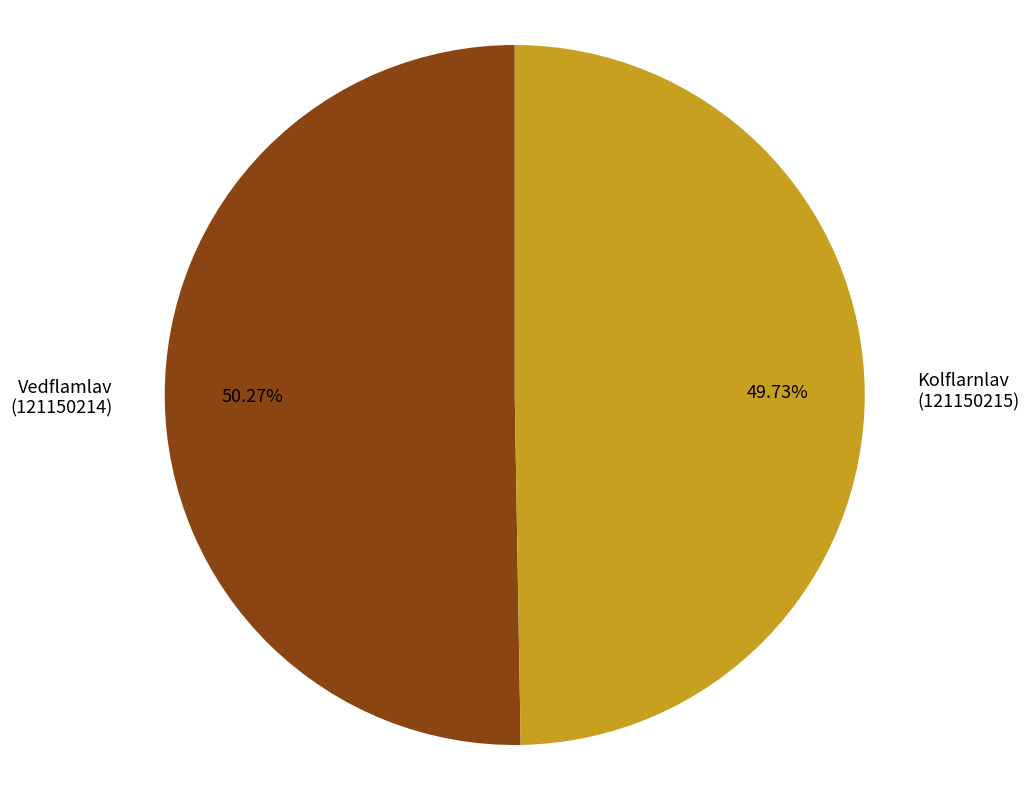

To the nearest percent, what is the average slice percentage?

50%